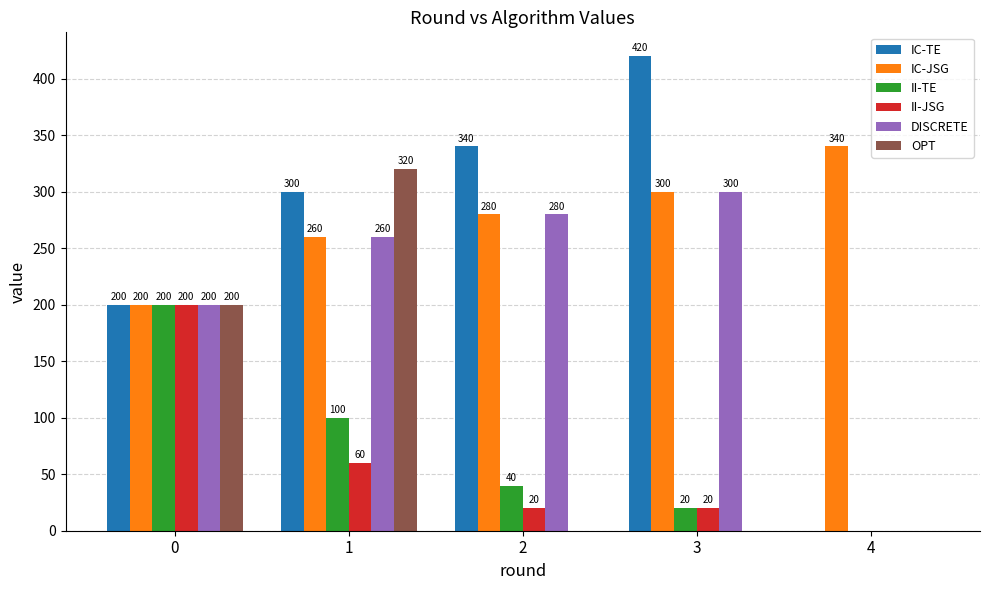

True or false: II-TE has a value of 40 at 2.

True